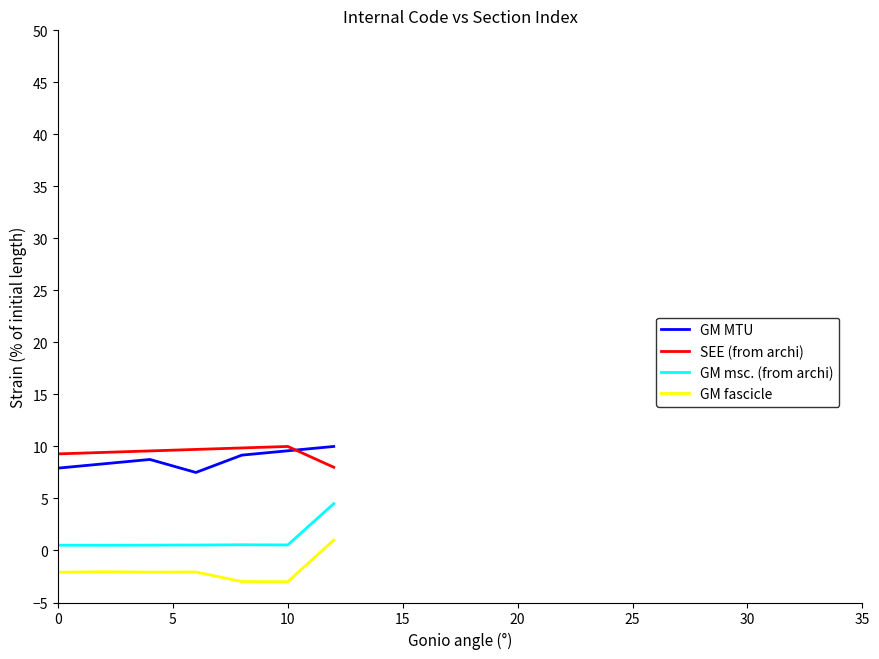

What is the minimum value for SEE (from archi)?

8.0